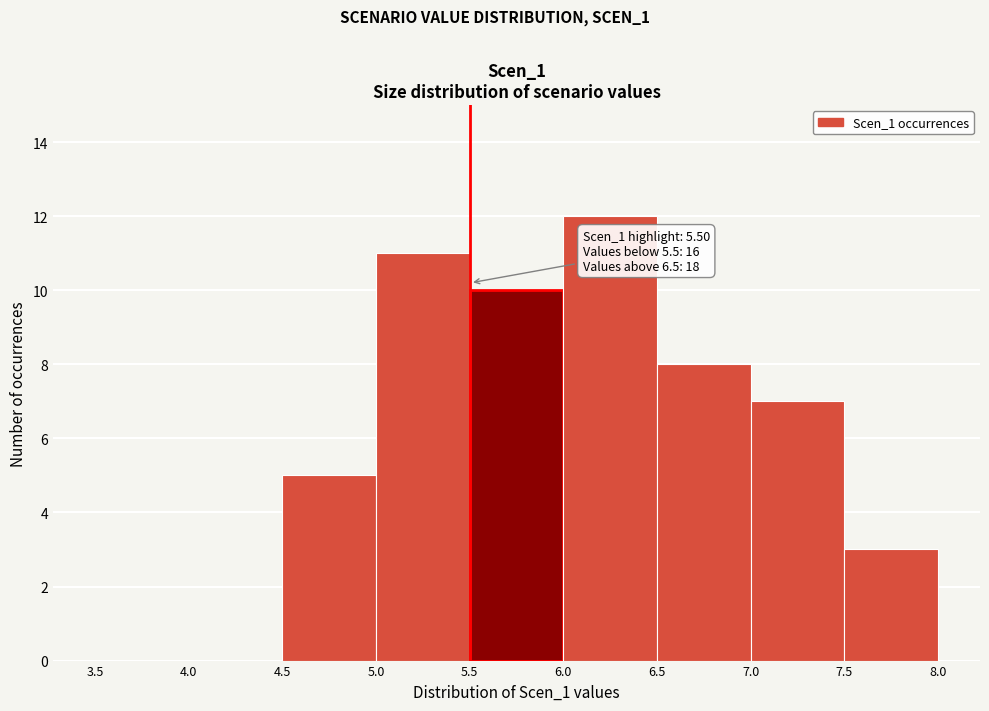

Over which range of the x-axis is the bar tallest?

6.0 to 6.5